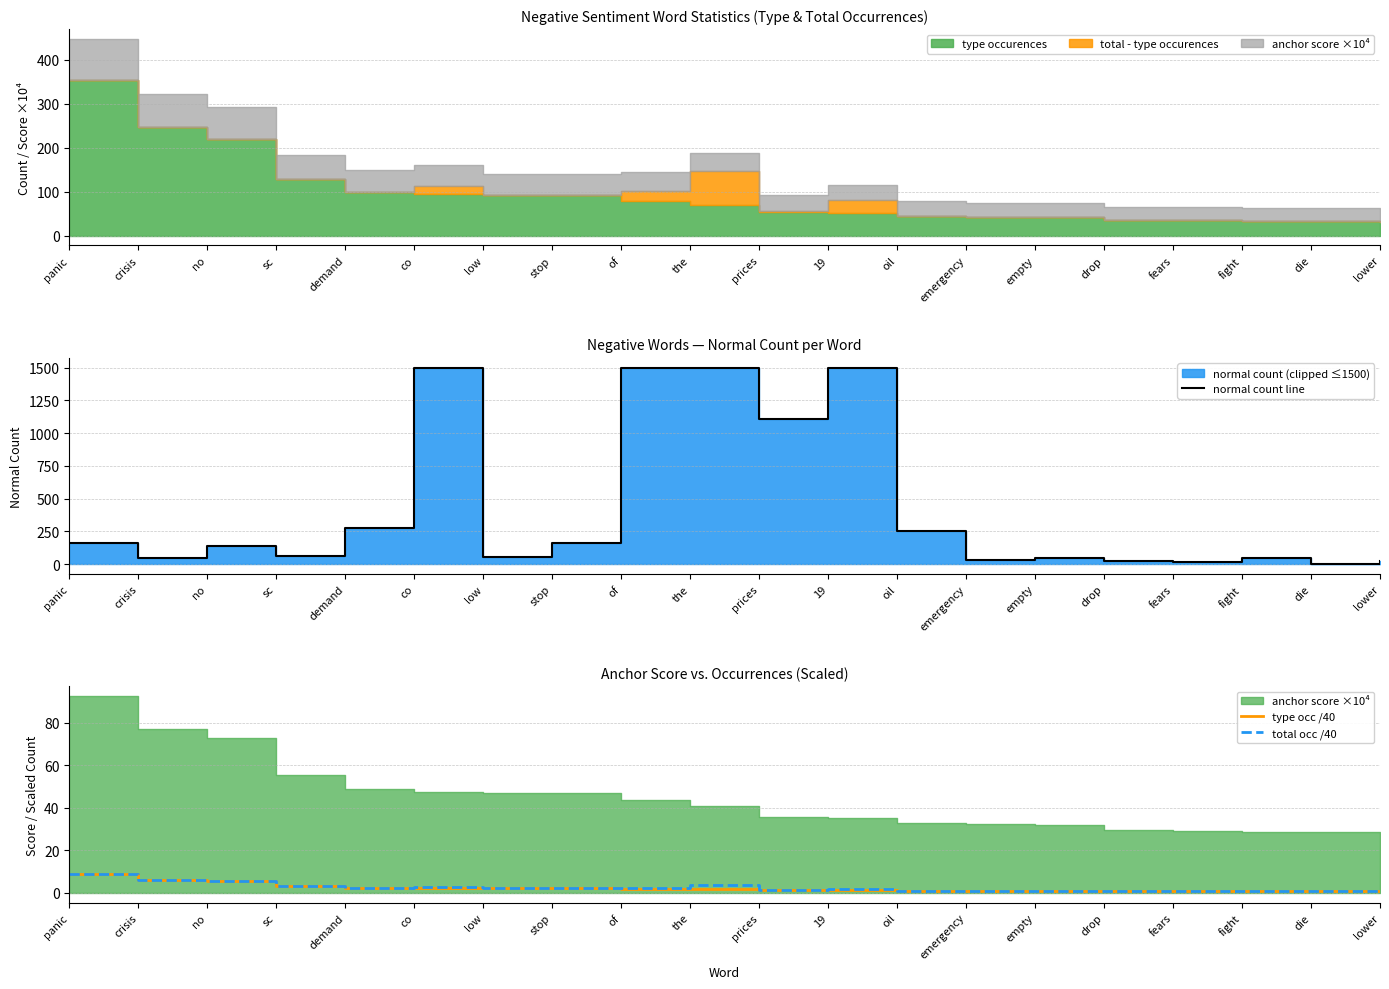

At which category is the sum across all series the highest?

the